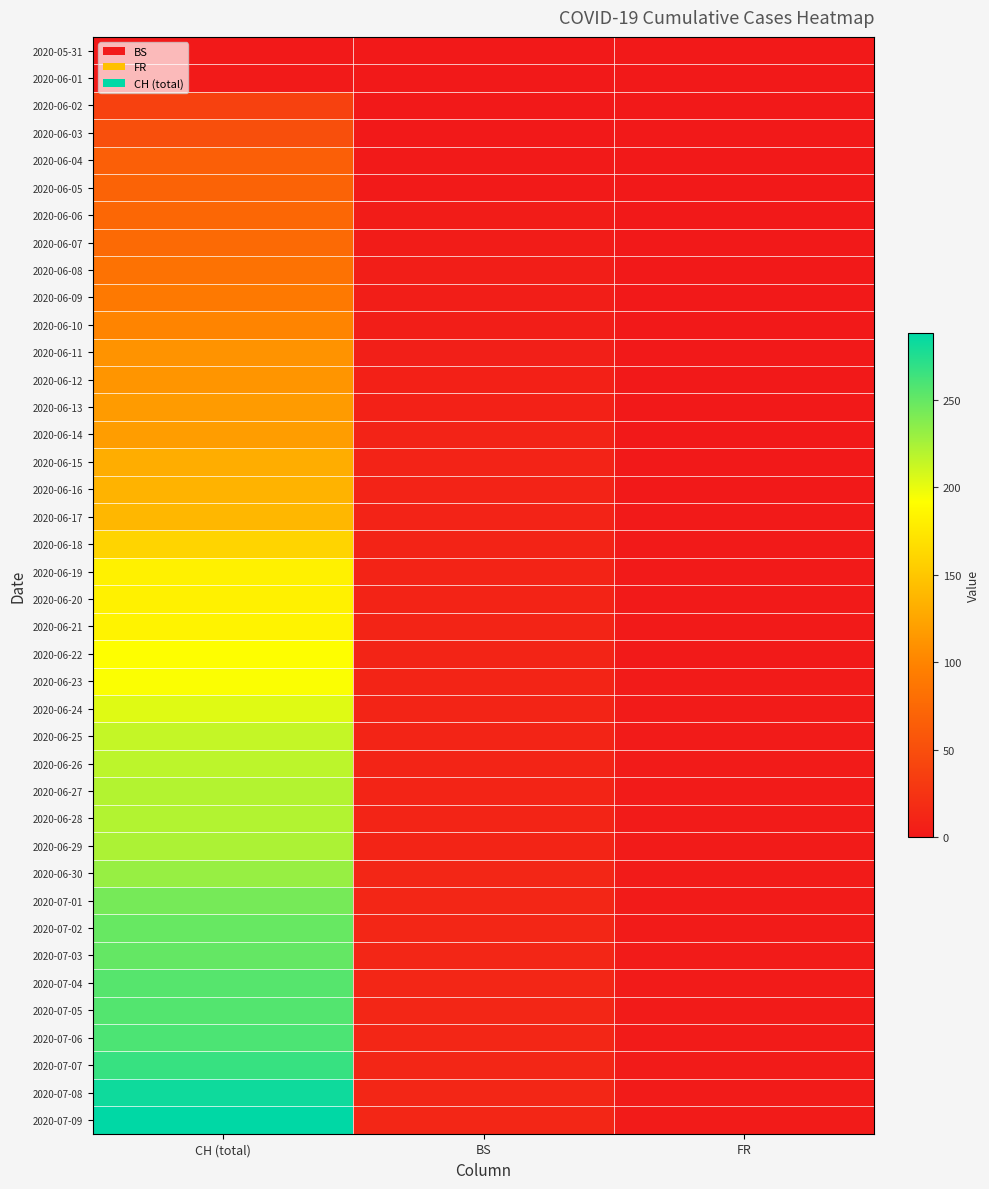

What is the total value across all series at FR?

40